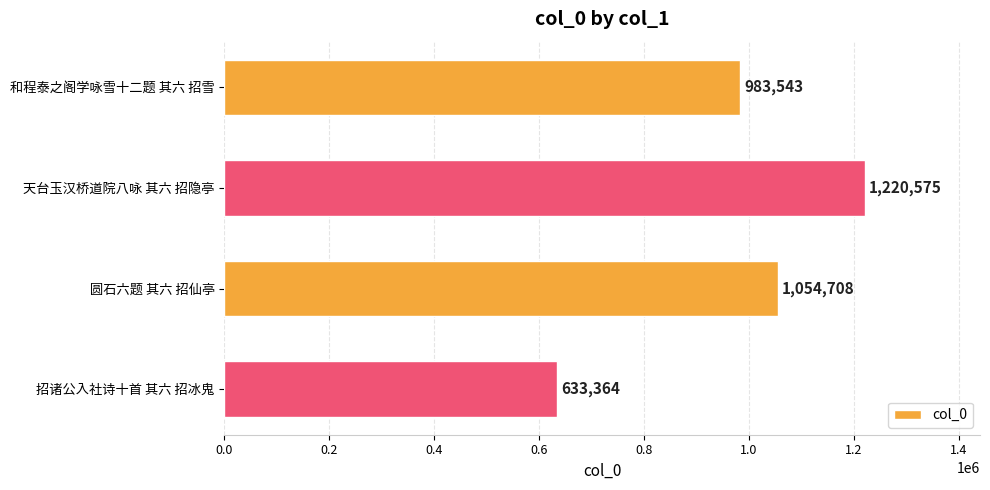

Rank the categories by value from highest to lowest.

天台玉汉桥道院八咏 其六 招隐亭, 圆石六题 其六 招仙亭, 和程泰之阁学咏雪十二题 其六 招雪, 招诸公入社诗十首 其六 招冰鬼